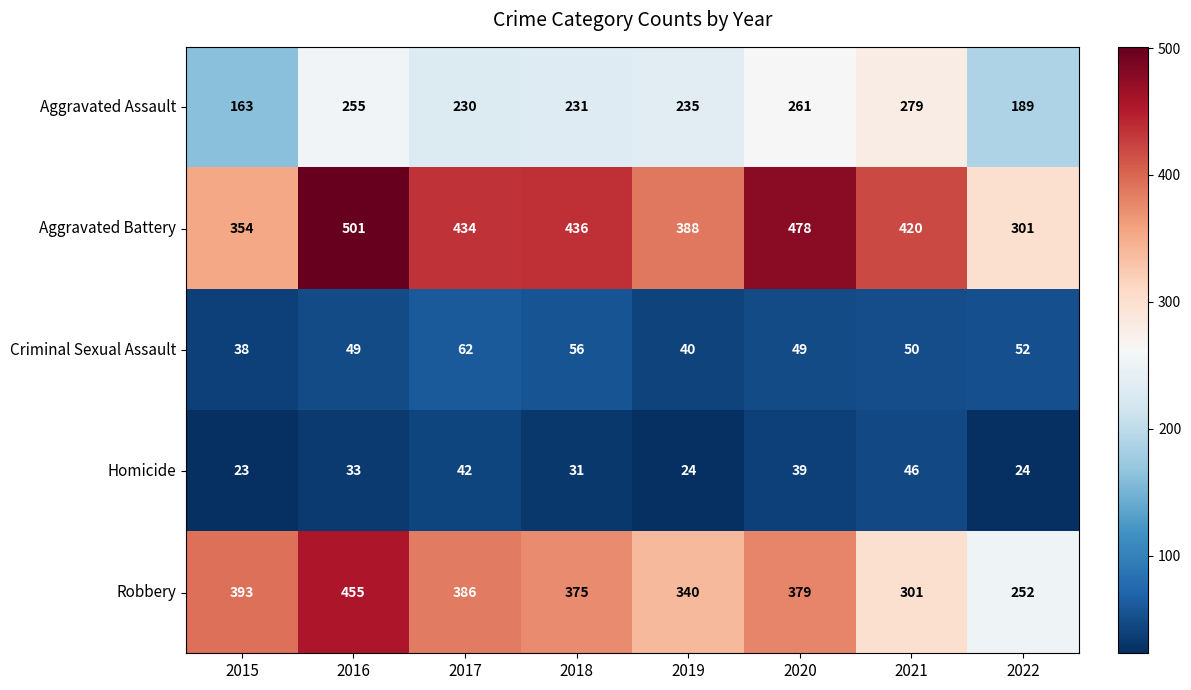

What is the minimum value for Aggravated Battery?

301